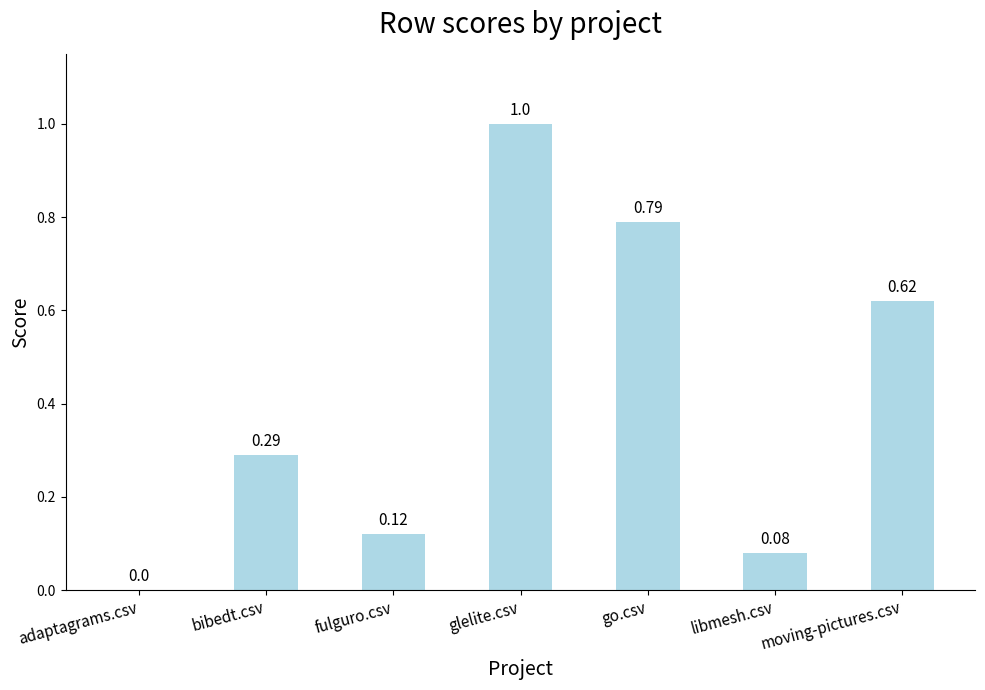

What is the sum of all values?

2.9